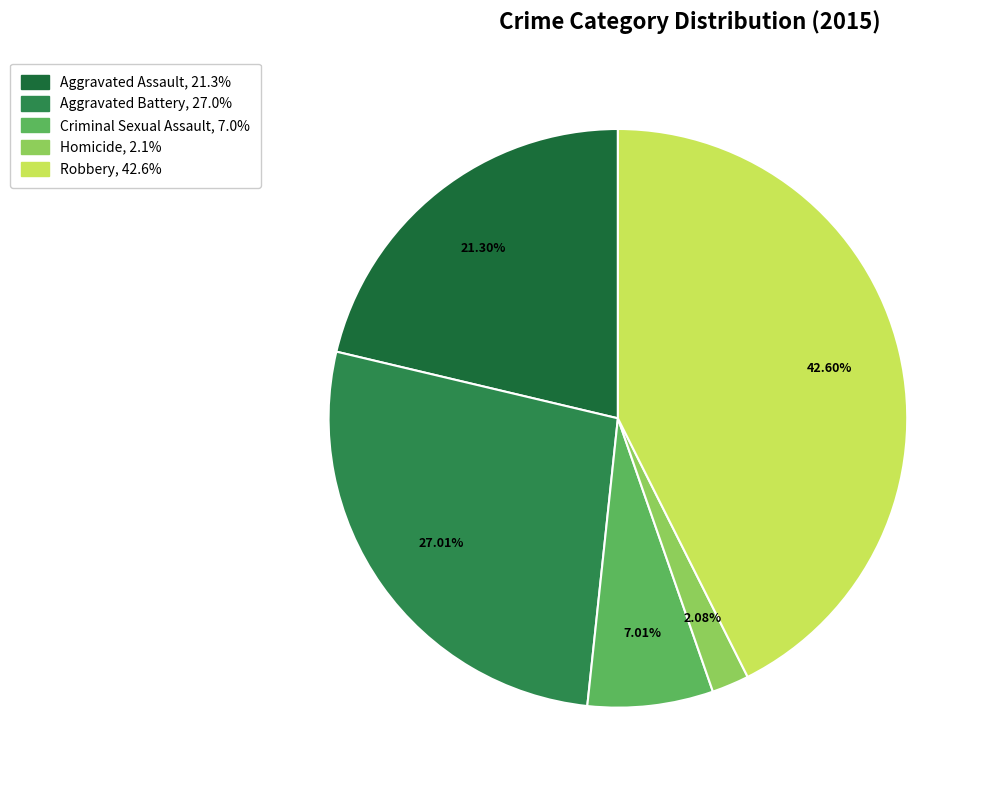

How many segments does this pie chart have?

5